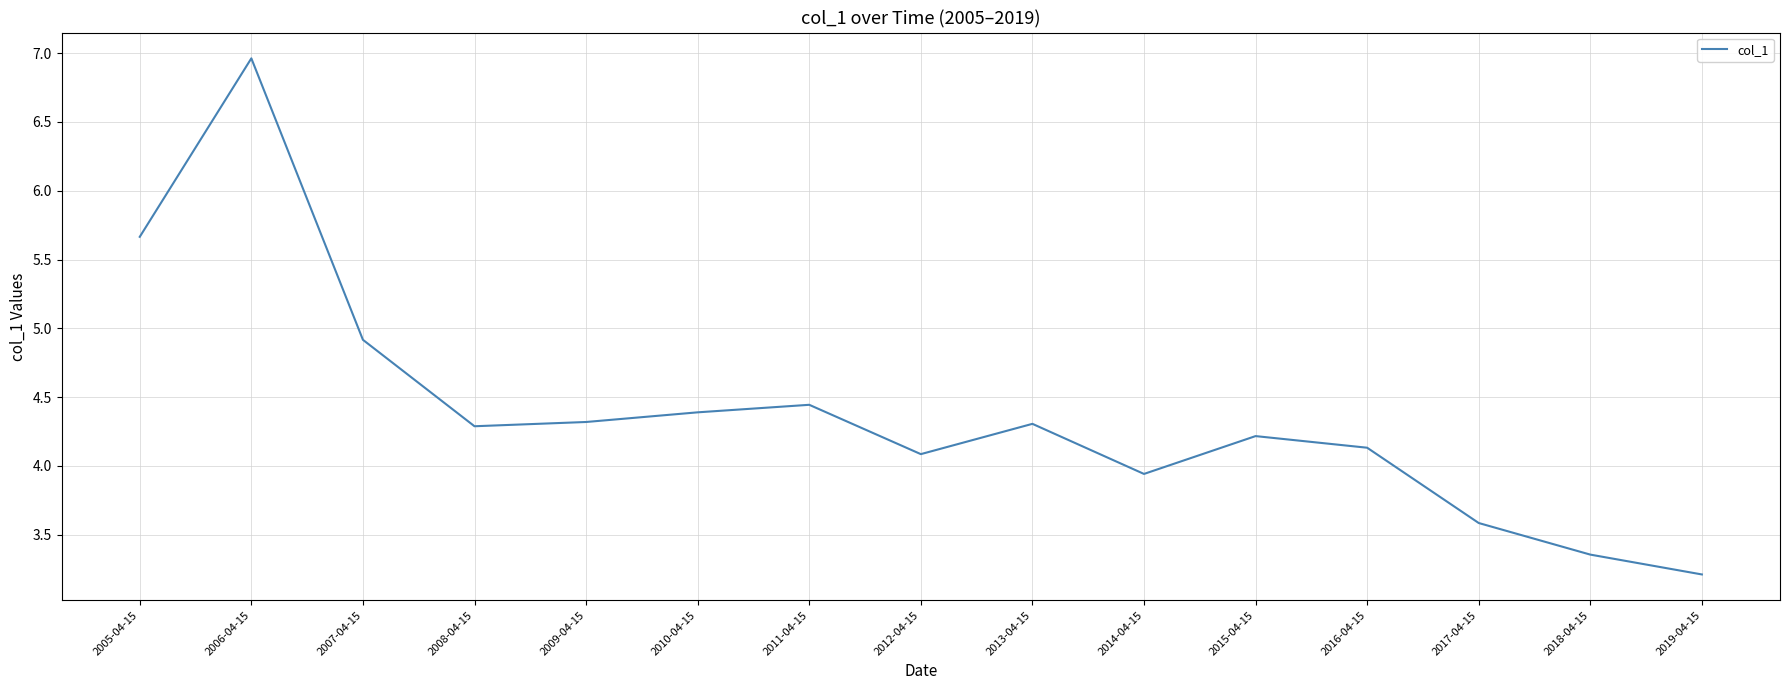

True or false: the data shows 8.0 at 2005-04-15.

False